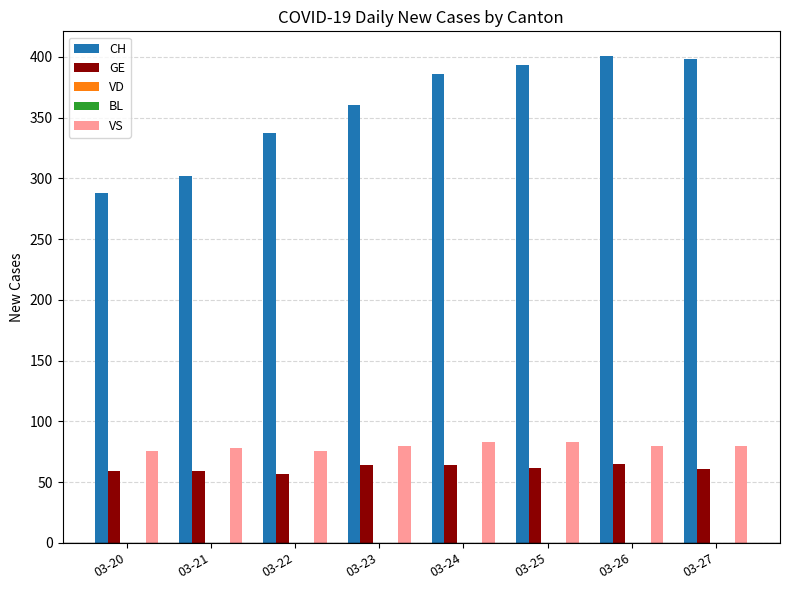

What is the total value across all series at 03-25?

538